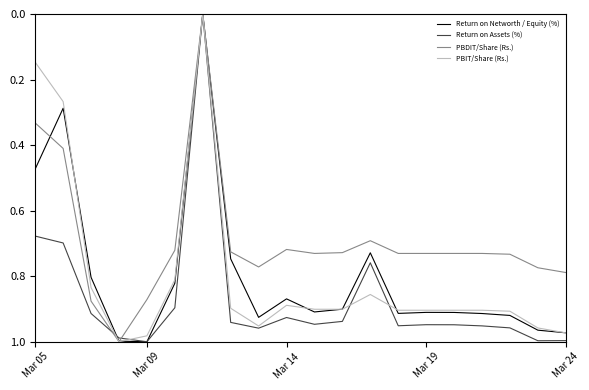

Which series has the largest total across all categories?

Return on Assets (%)